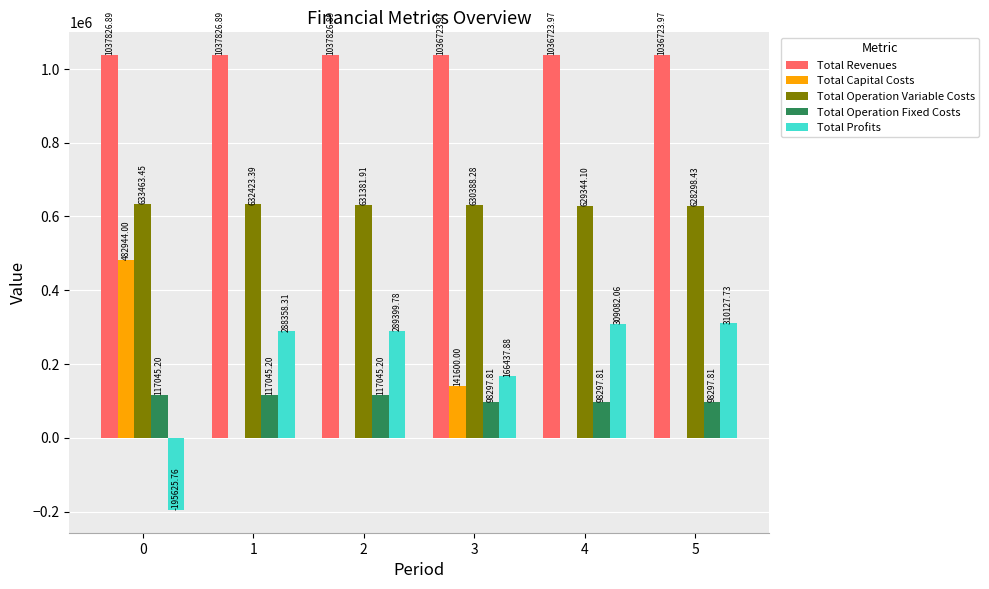

What is the sum of the Total Operation Fixed Costs values at 4 and 2?

215343.0